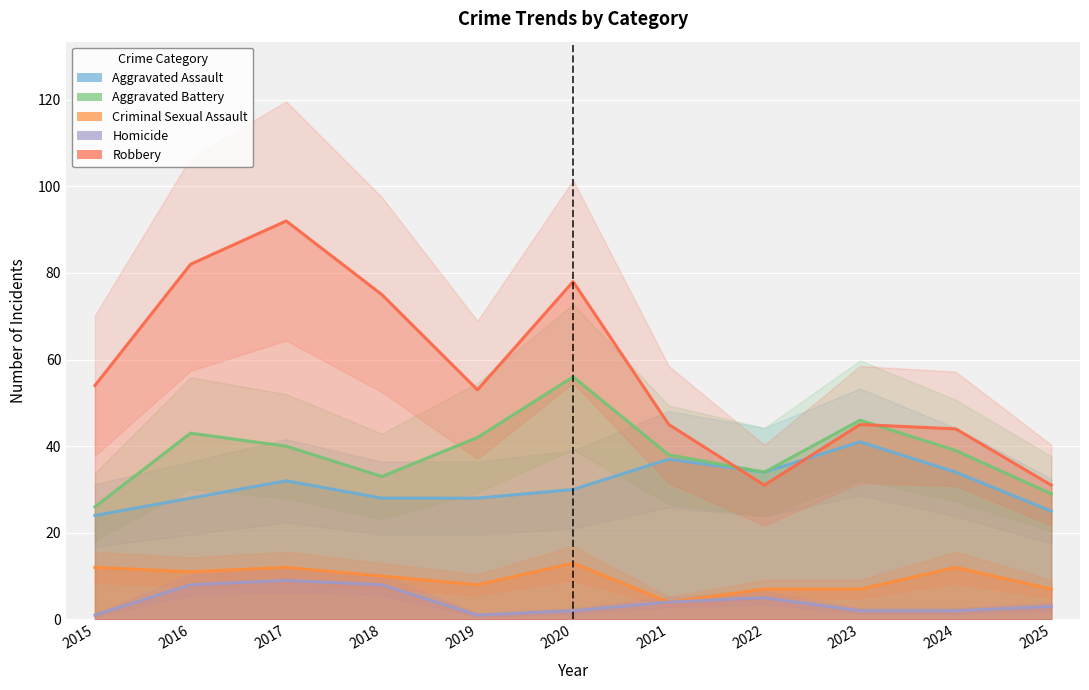

At which label is Aggravated Assault closest to 32?

2017